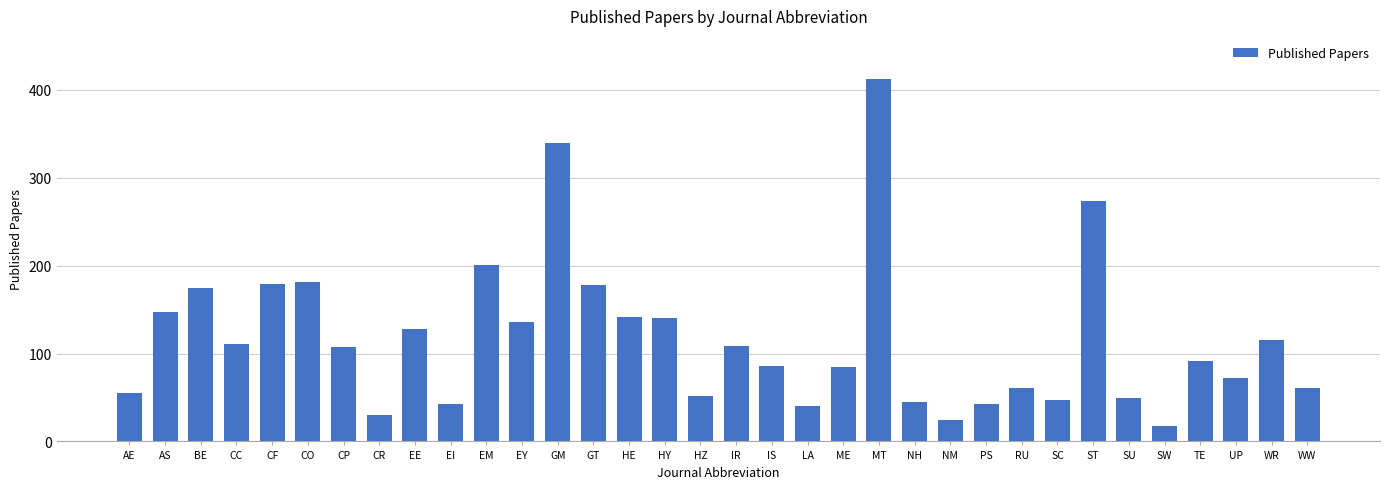

What is the change in value from HZ to SW?

-35